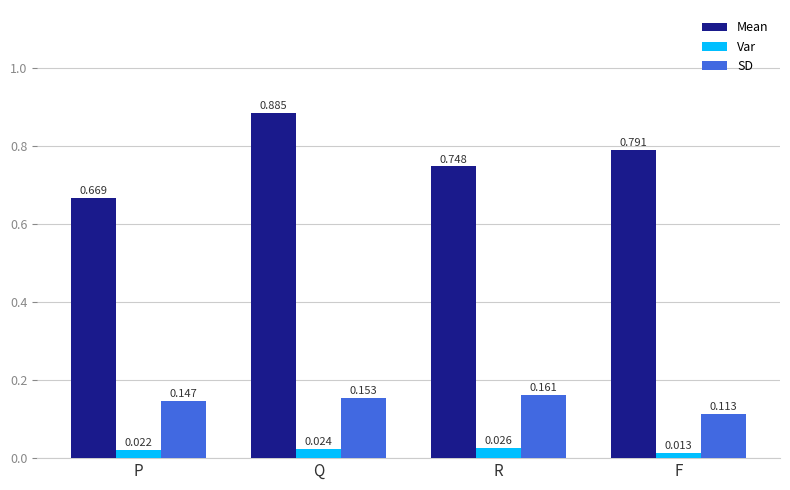

Rank the series by their maximum value, from highest to lowest.

Mean, SD, Var